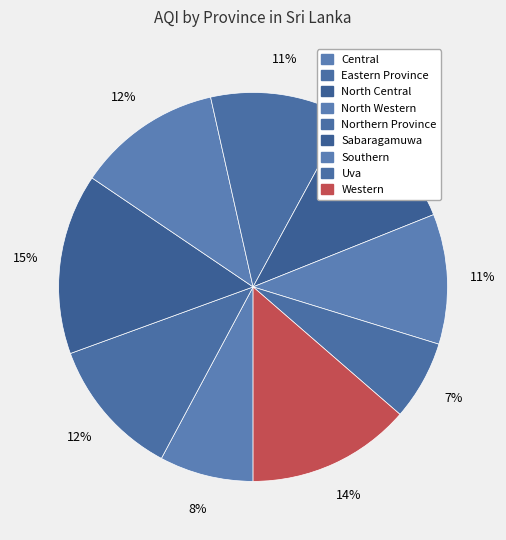

Does Central represent more than half of the total?

No